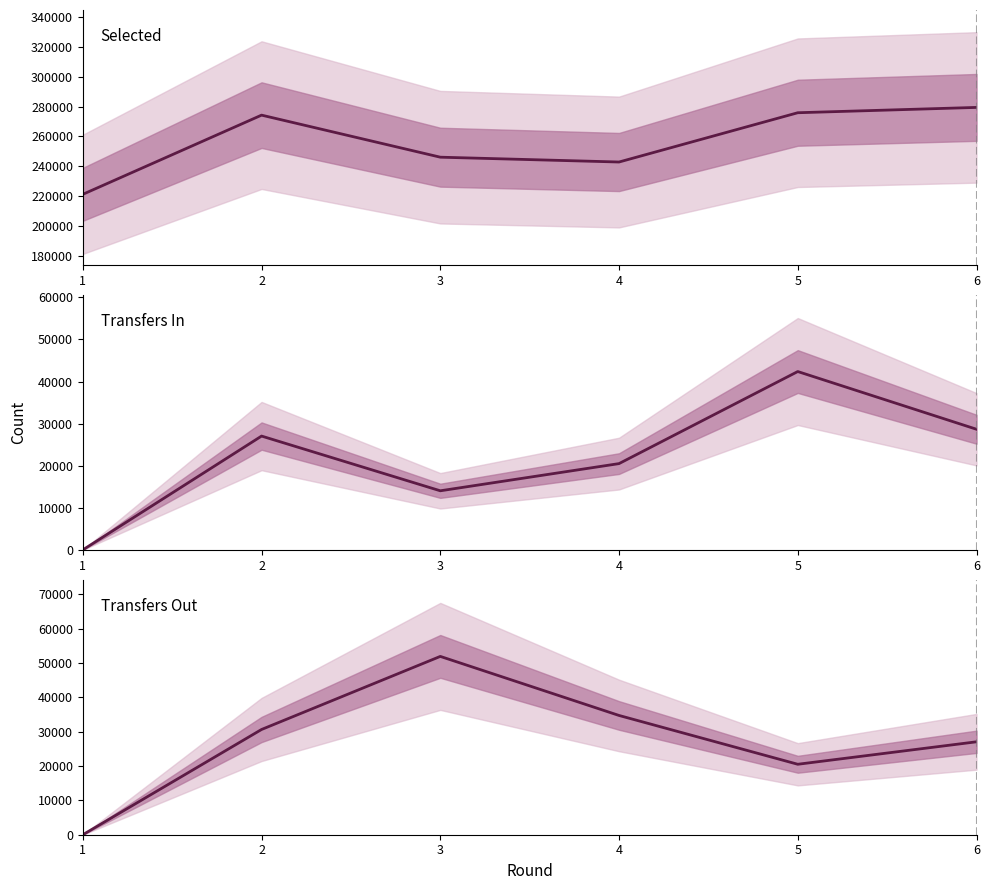

What is the total value across all series at 4?

298124